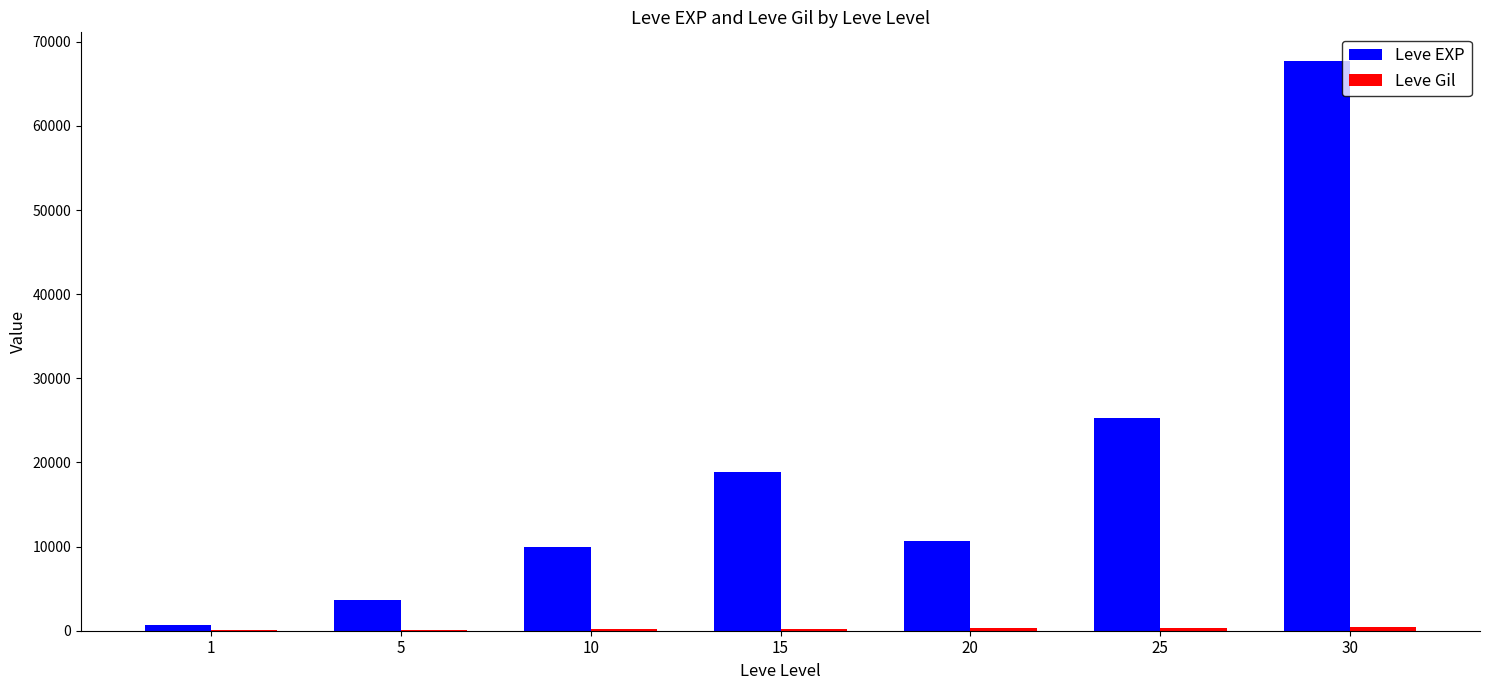

Which label corresponds to the largest value in the chart?

30